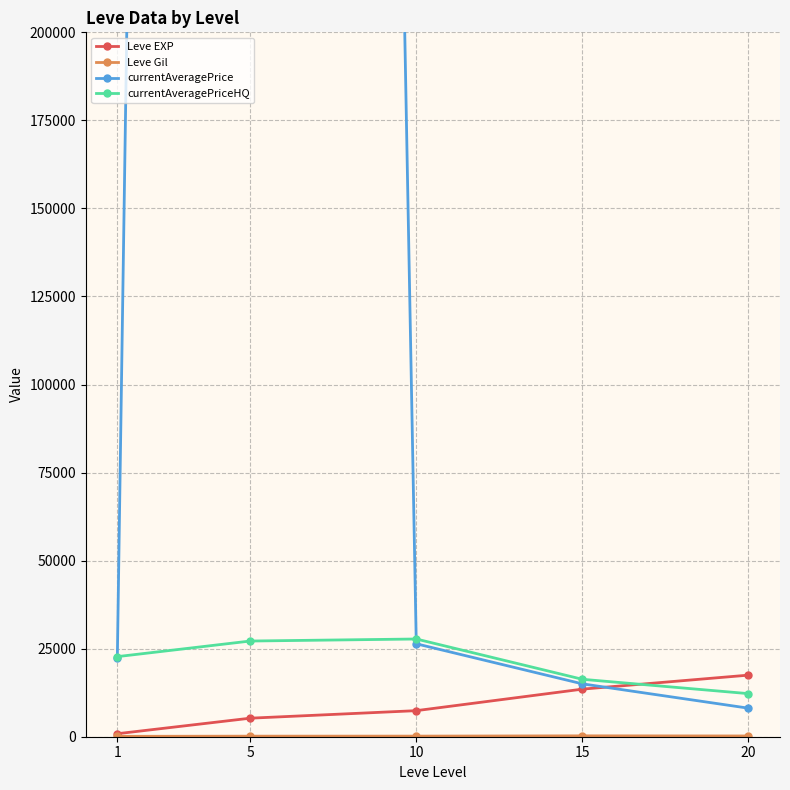

Where do currentAveragePrice and currentAveragePriceHQ first cross each other?

1 and 5